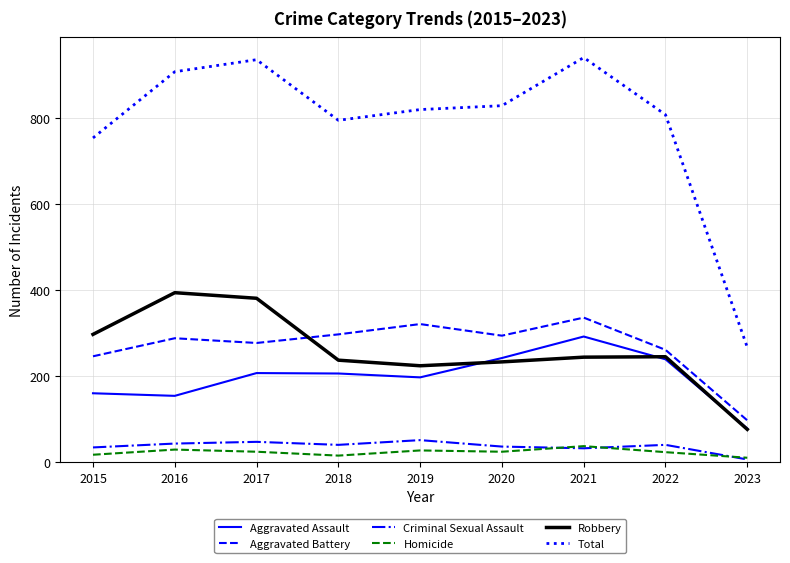

What is the spread (max minus min) of values at 2018?

780